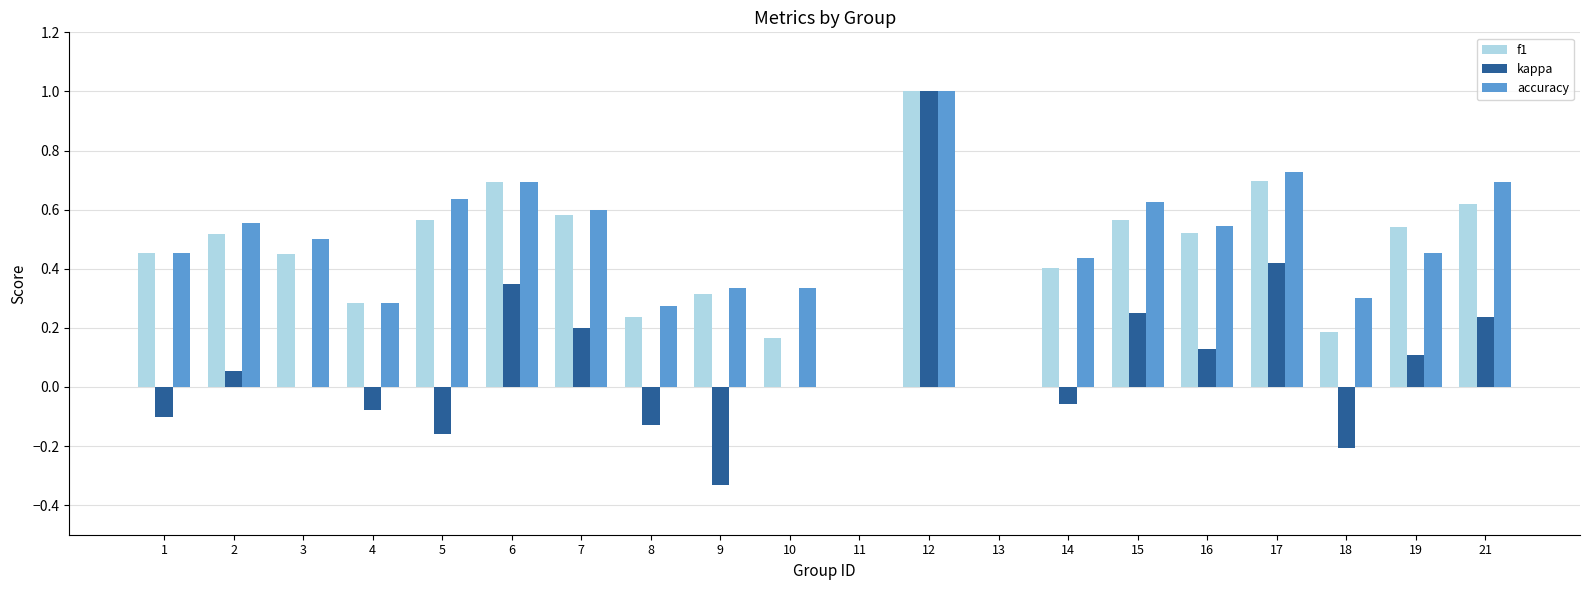

Is it true that accuracy equals 0.7 at 16?

False